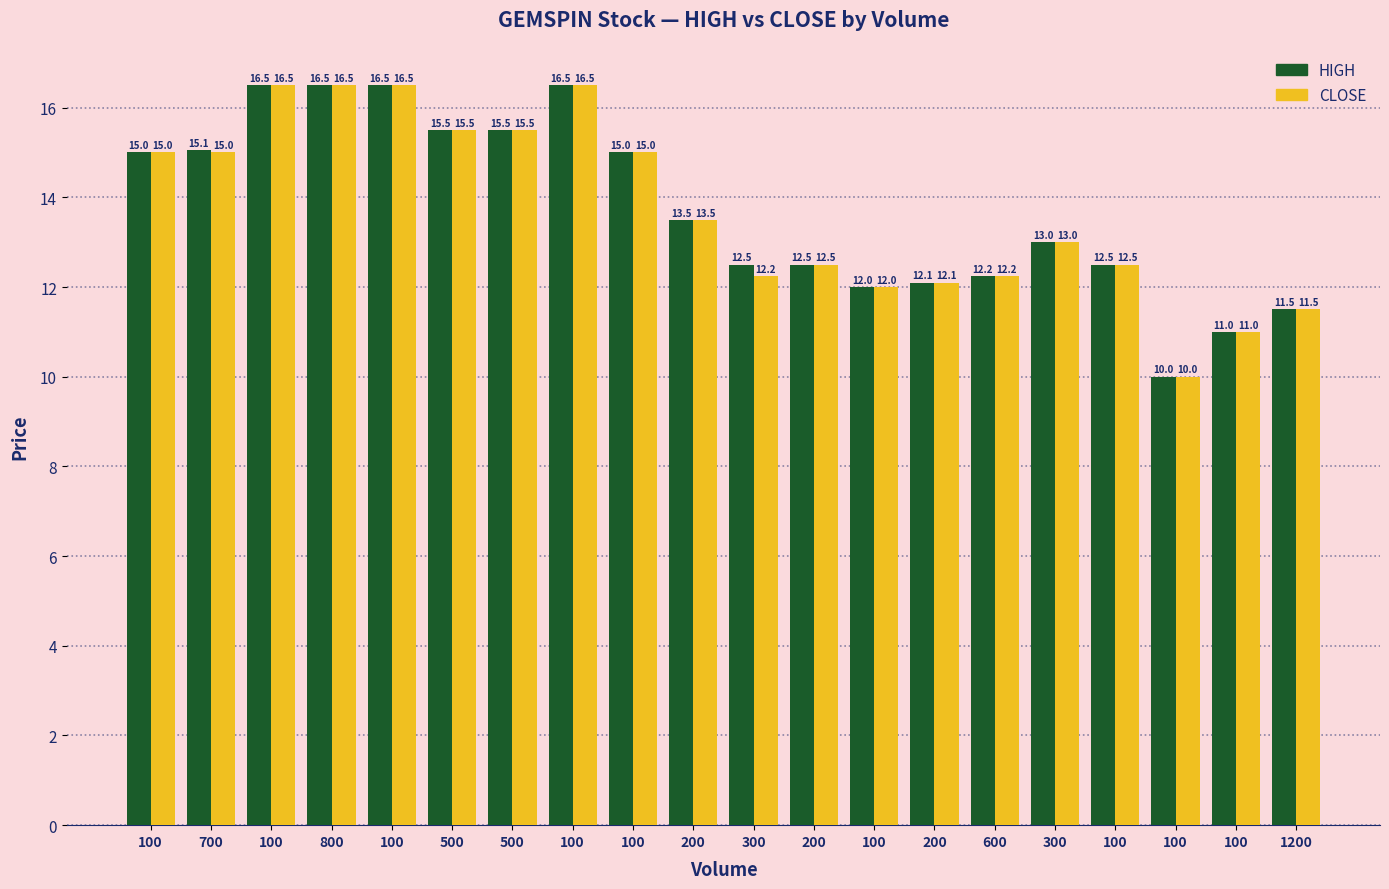

How many bars are there in total?

40